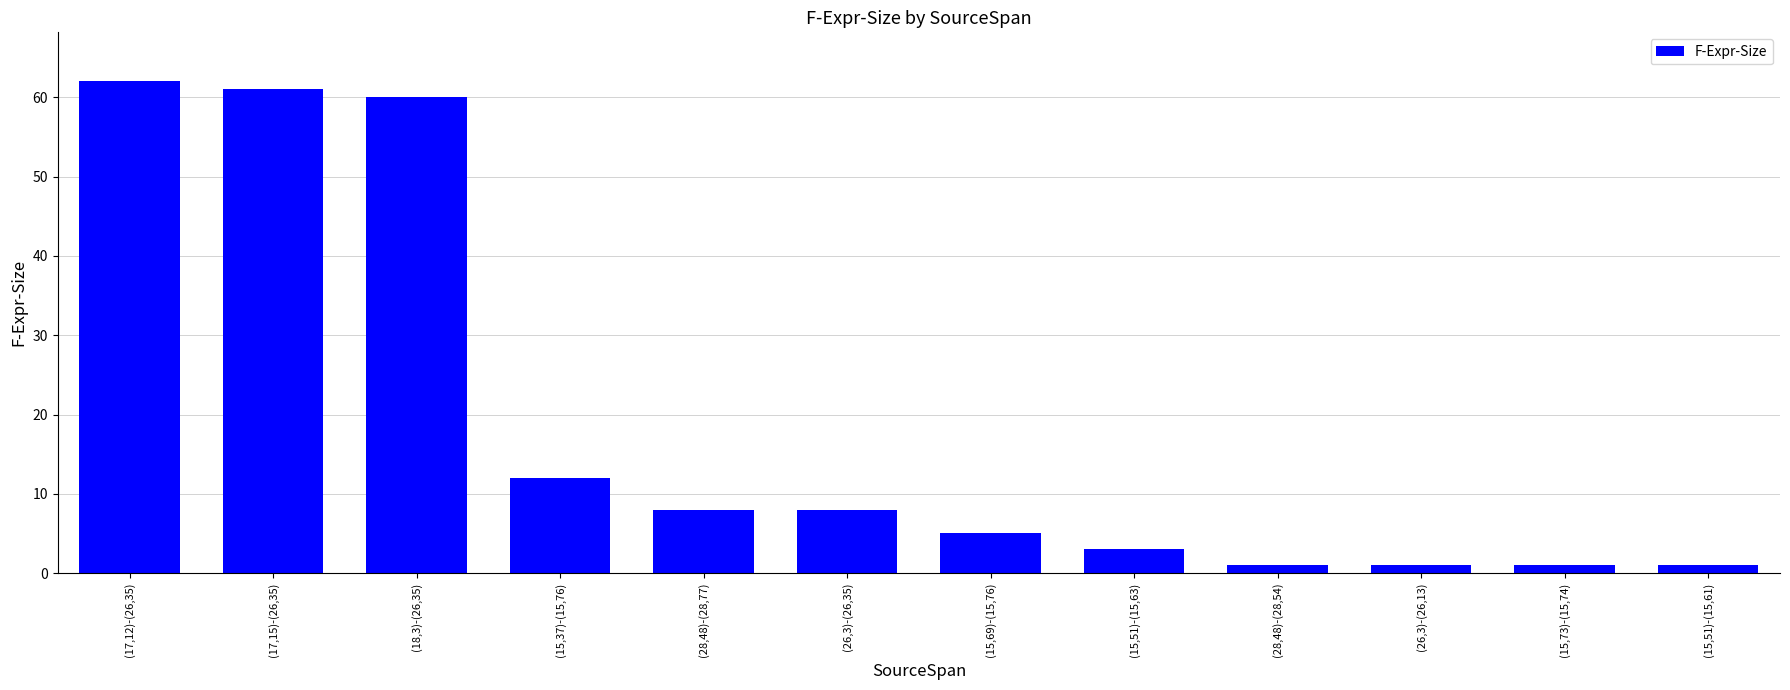

Are the bars grouped side by side (vs. stacked)?

No